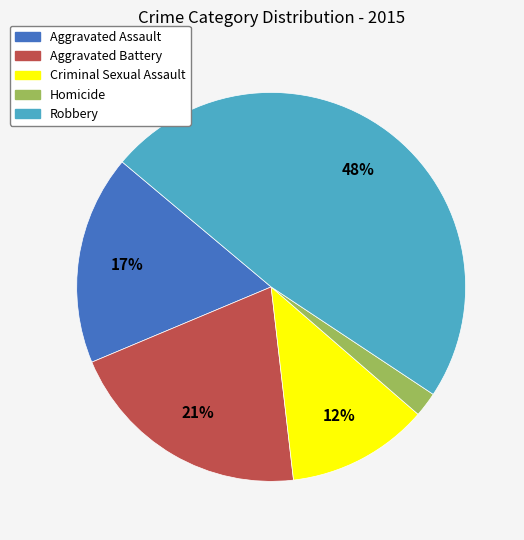

Which slice is the largest?

Robbery